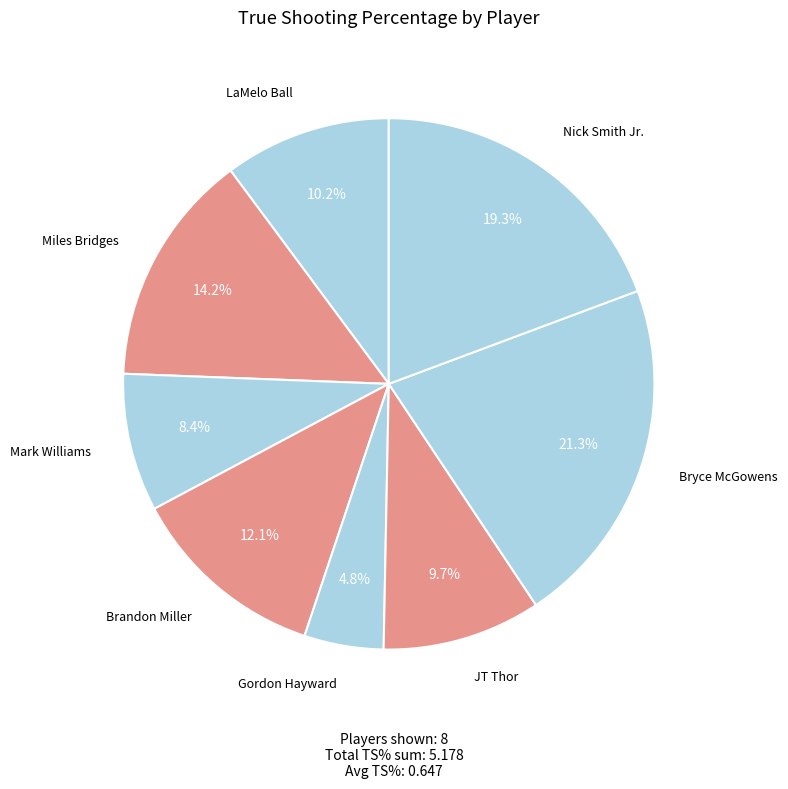

Count the number of slices in the pie.

8